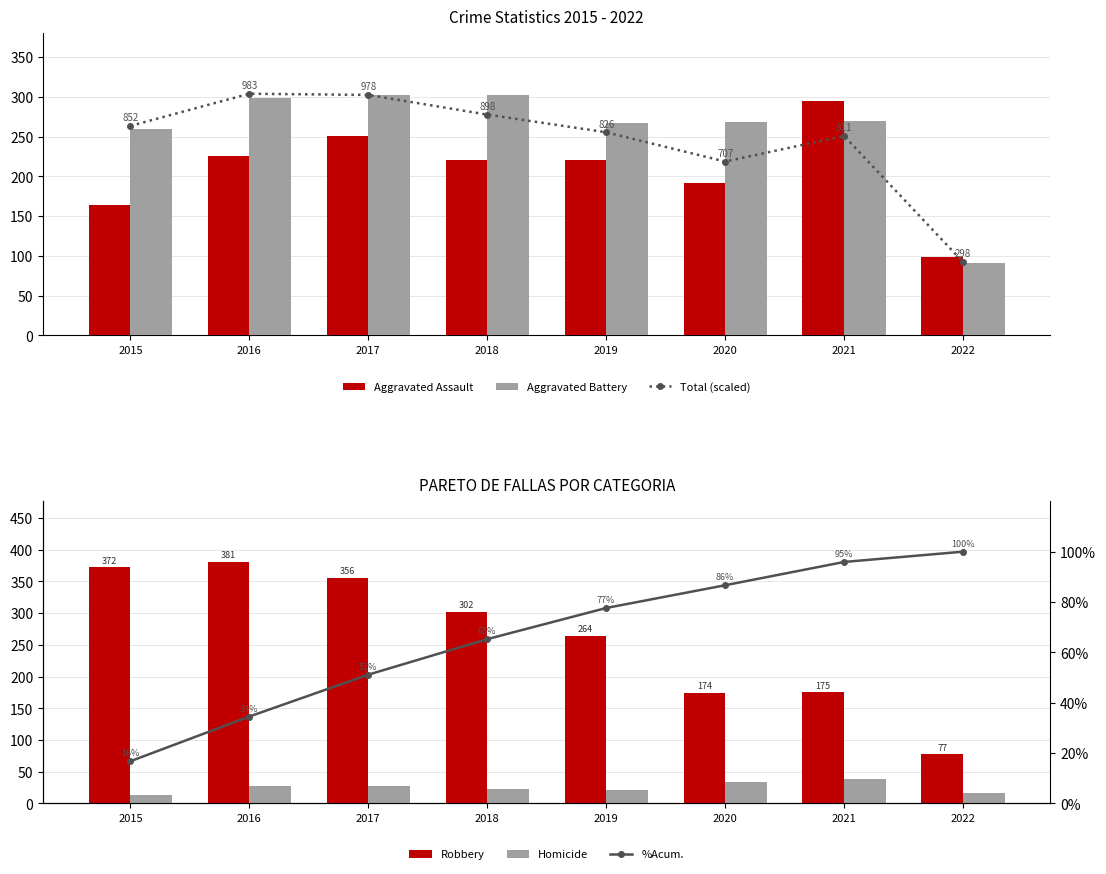

What is the maximum value for Aggravated Battery?

303